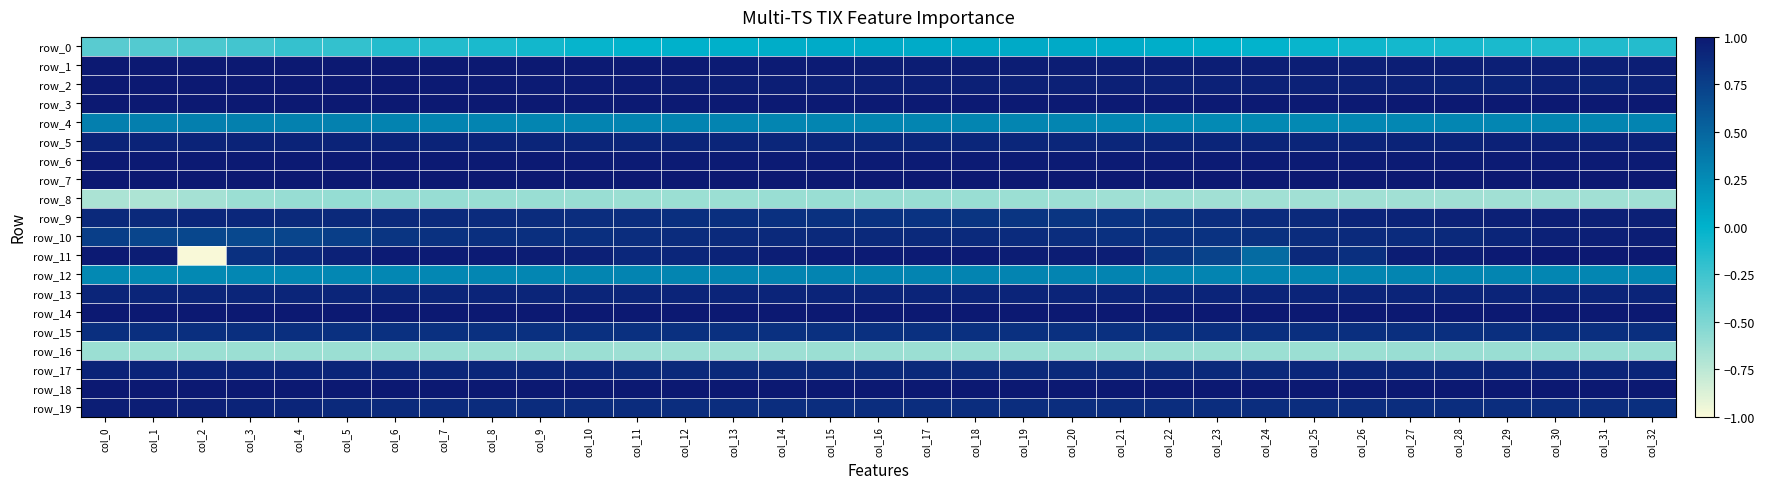

What is the difference between the maximum and minimum values in the row_10 series?

0.3